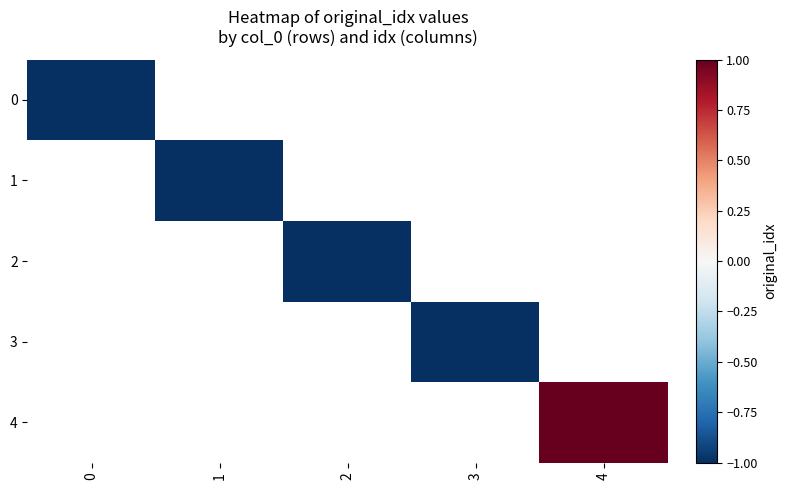

At how many categories does at least one series exceed 0?

1